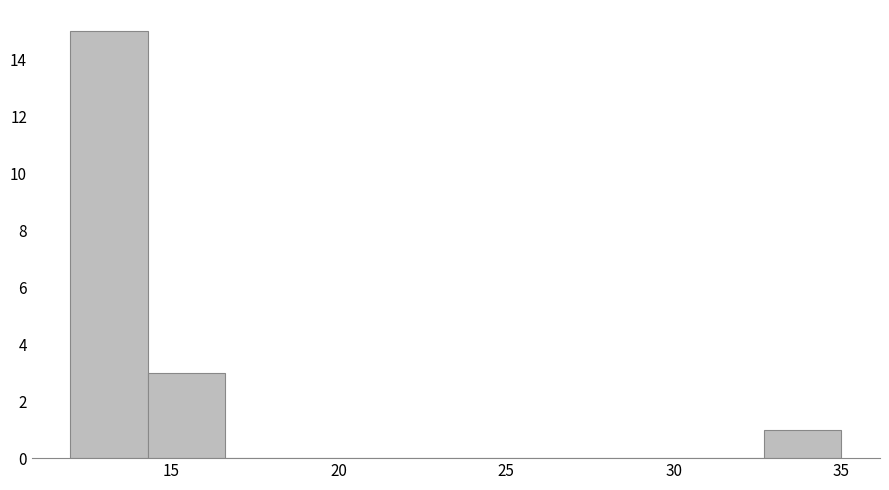

What is the height of the bar covering 32.7 to 35.0 on the x-axis? Neither the bar edges nor the heights are printed on the chart, so give them approximately, as read against the axes.

1